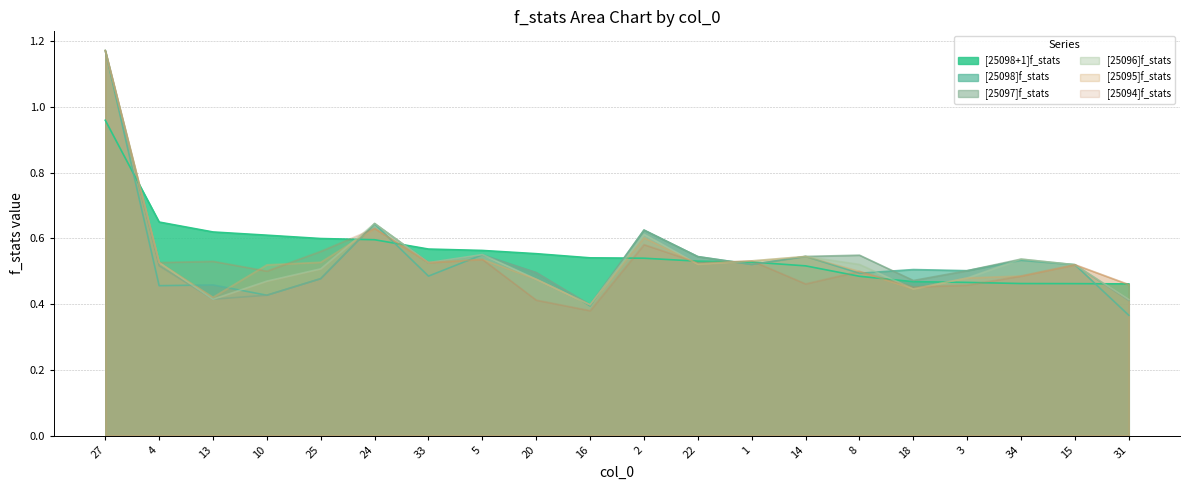

True or false: [25096]f_stats has more than 1 points higher than both neighbors.

True